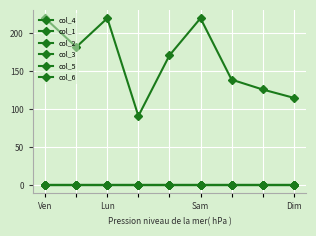

Is this an area chart (filled region under the line)?

No